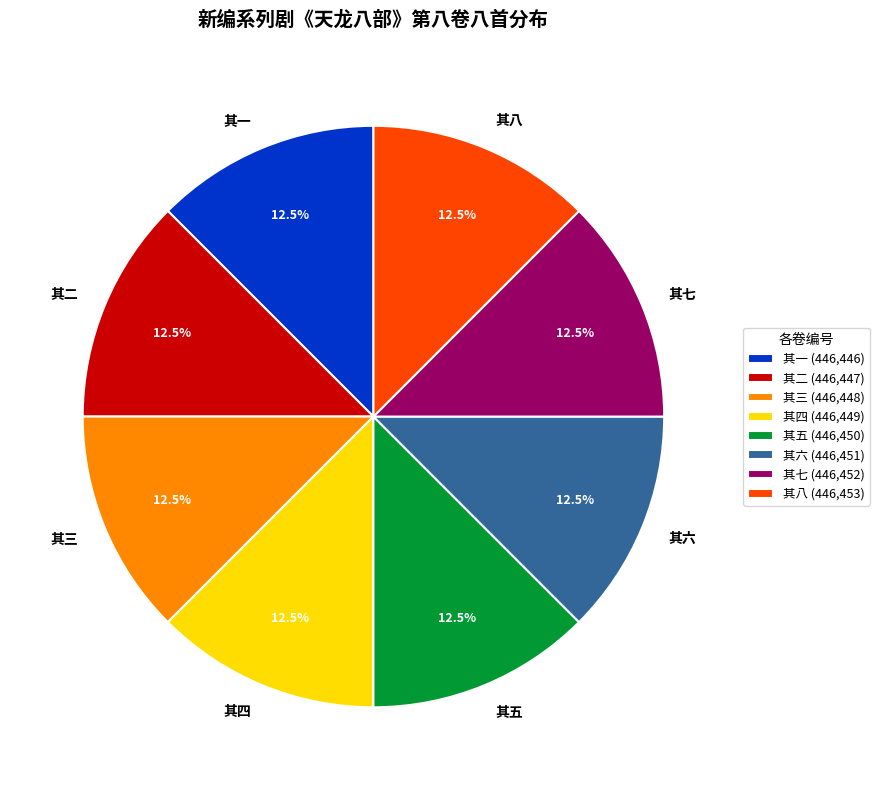

True or false: 其三 accounts for 18% of the total.

False